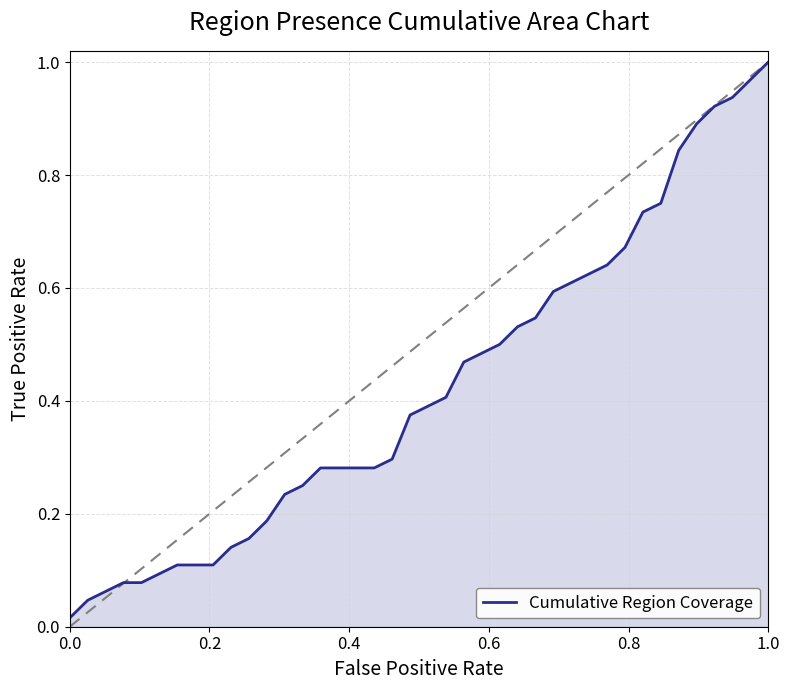

Does the chart display data point markers on the line(s)?

No